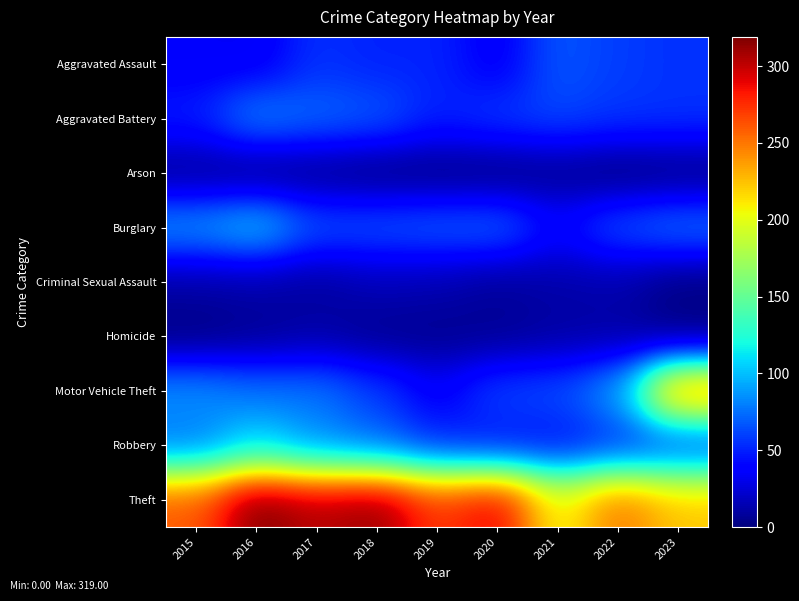

Reading left to right, transcribe all the data shown in this chart.

Aggravated Assault: 2015=35	2016=33	2017=55	2018=50	2019=51	2020=34	2021=67	2022=59	2023=55
Aggravated Battery: 2015=49	2016=82	2017=73	2018=68	2019=50	2020=58	2021=62	2022=57	2023=56
Arson: 2015=6	2016=3	2017=4	2018=1	2019=1	2020=1	2021=5	2022=0	2023=2
Burglary: 2015=88	2016=104	2017=66	2018=67	2019=70	2020=72	2021=40	2022=66	2023=76
Criminal Sexual Assault: 2015=11	2016=12	2017=9	2018=16	2019=14	2020=8	2021=12	2022=13	2023=2
Homicide: 2015=1	2016=6	2017=11	2018=5	2019=5	2020=6	2021=10	2022=11	2023=1
Motor Vehicle Theft: 2015=86	2016=76	2017=77	2018=59	2019=35	2020=61	2021=64	2022=89	2023=250
Robbery: 2015=77	2016=109	2017=84	2018=73	2019=52	2020=44	2021=43	2022=54	2023=59
Theft: 2015=260	2016=319	2017=304	2018=313	2019=271	2020=292	2021=203	2022=251	2023=223